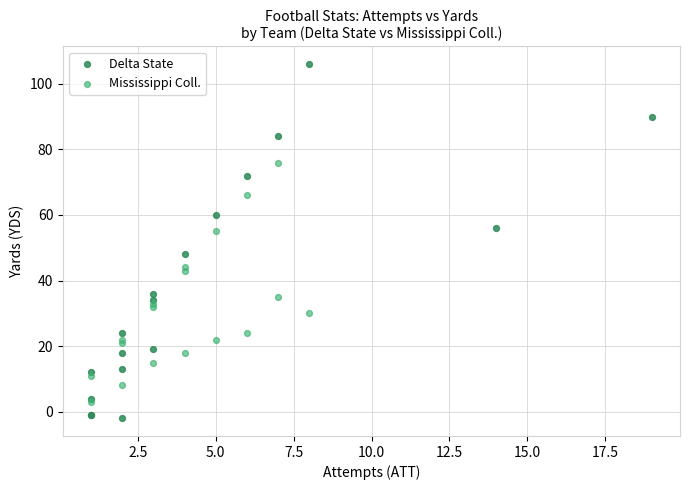

Which series has the widest spread of Y values?

Delta State